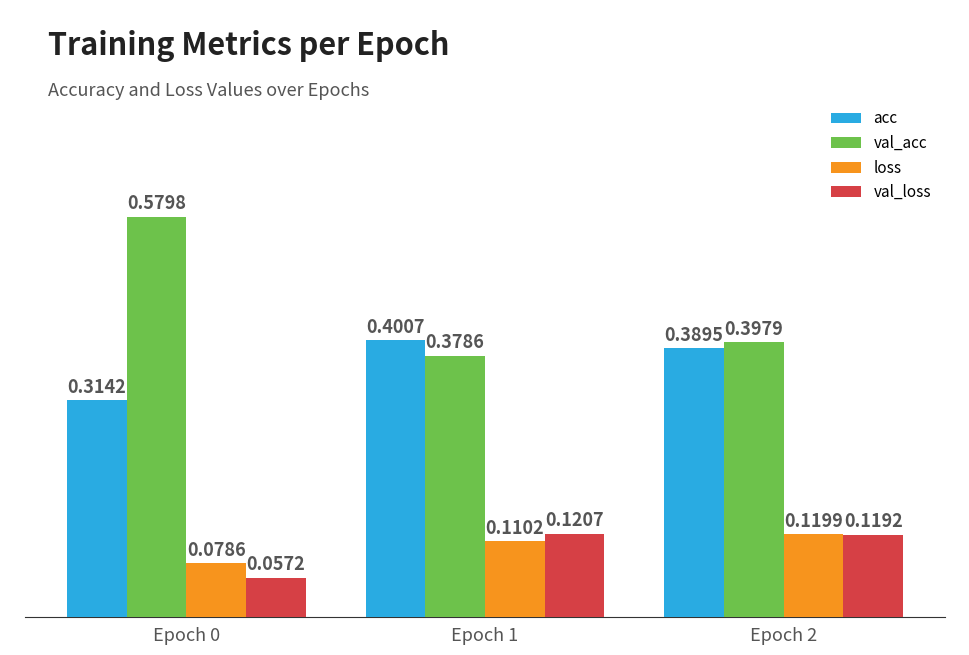

What is the sum of the val_loss values at Epoch 2 and Epoch 0?

0.2